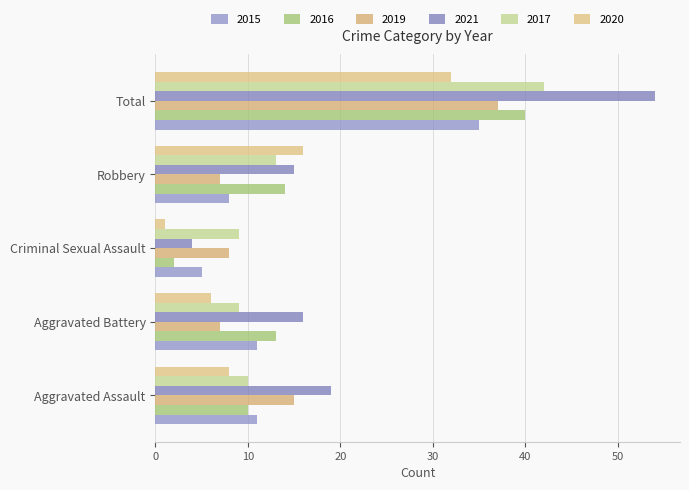

What is the average value of the 2015 series?

14